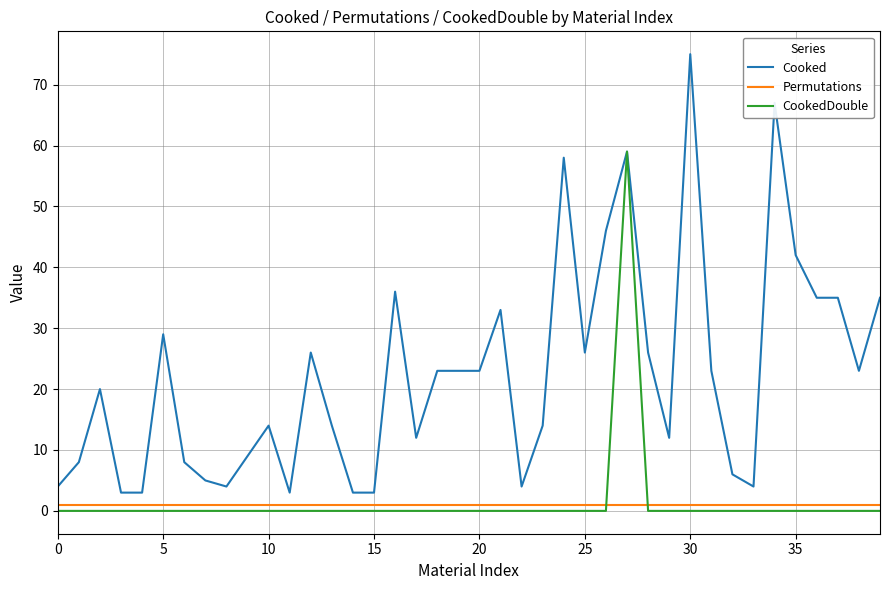

What are all the series names shown in the legend?

Cooked, Permutations, CookedDouble